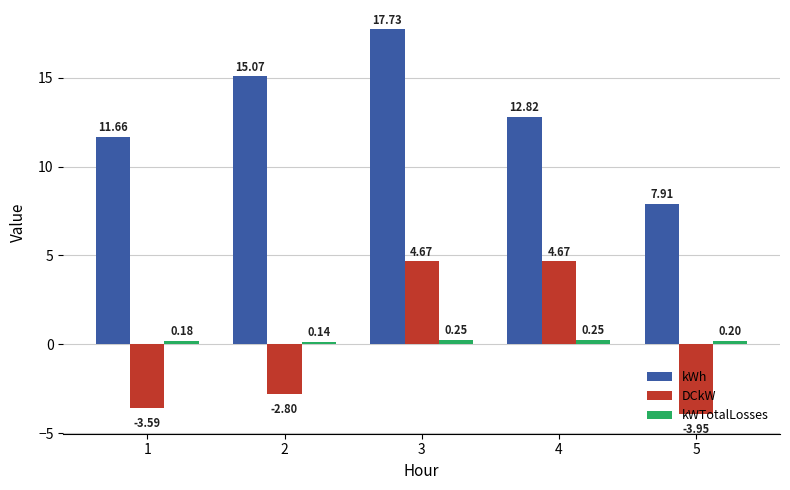

At which category is the sum across all series the highest?

3